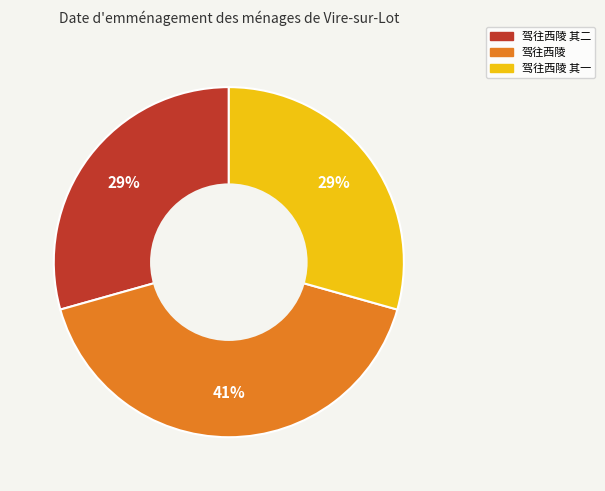

How many segments does this pie chart have?

3